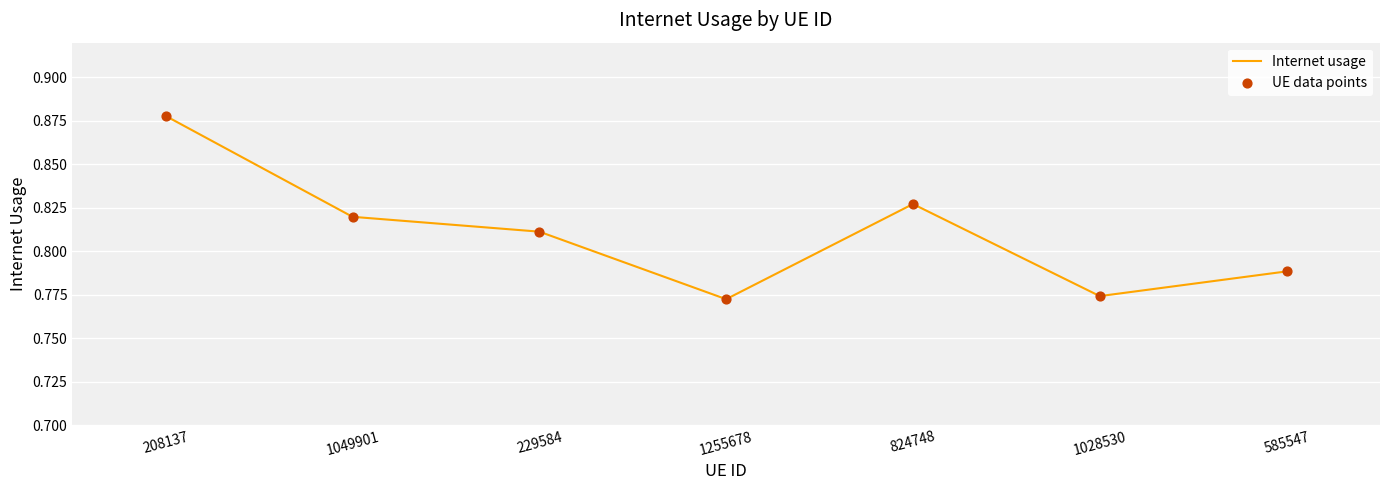

How many interior local valleys (lower than both neighbors) does the data have?

2